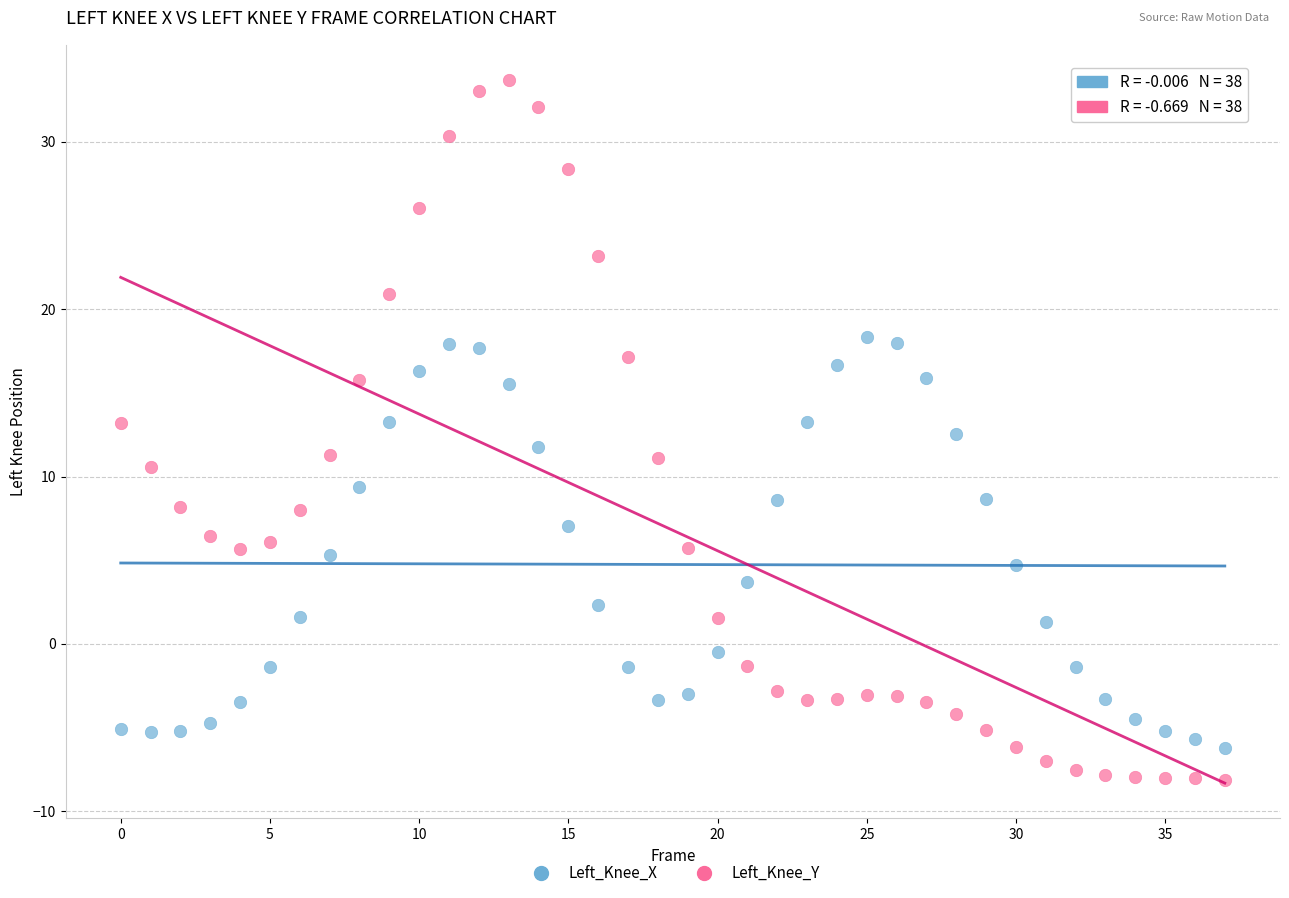

Which series reaches the maximum Y coordinate?

Left_Knee_Y